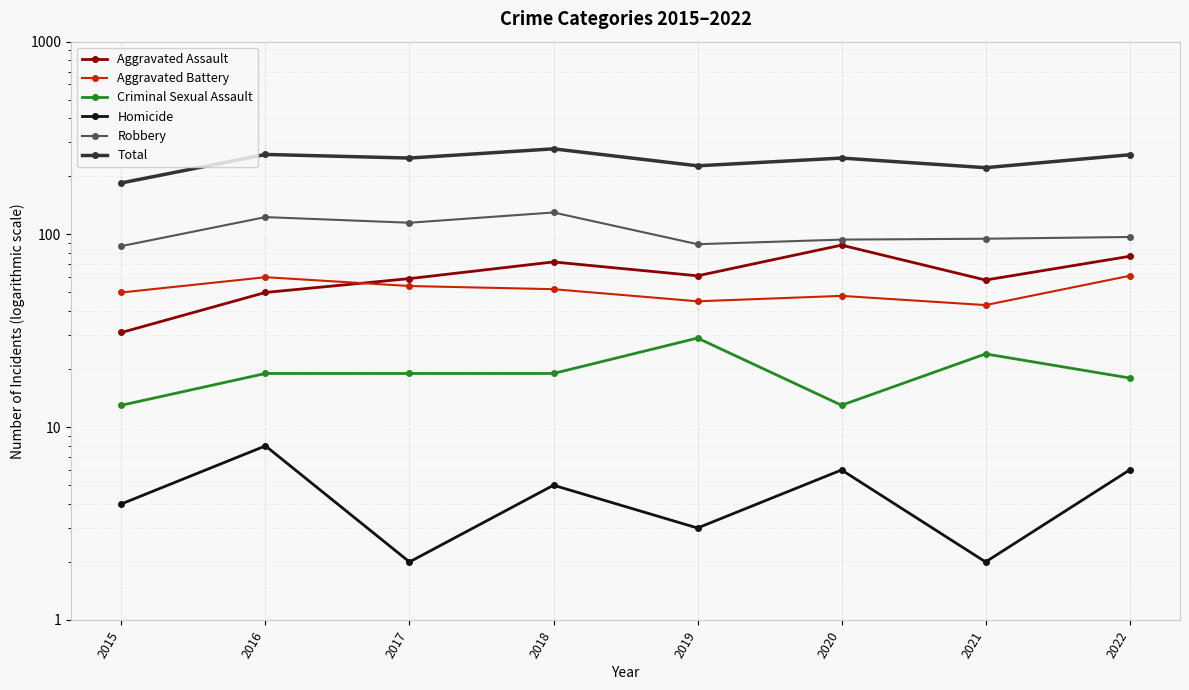

What is the value of the Aggravated Assault point at the 3rd from the left?

59